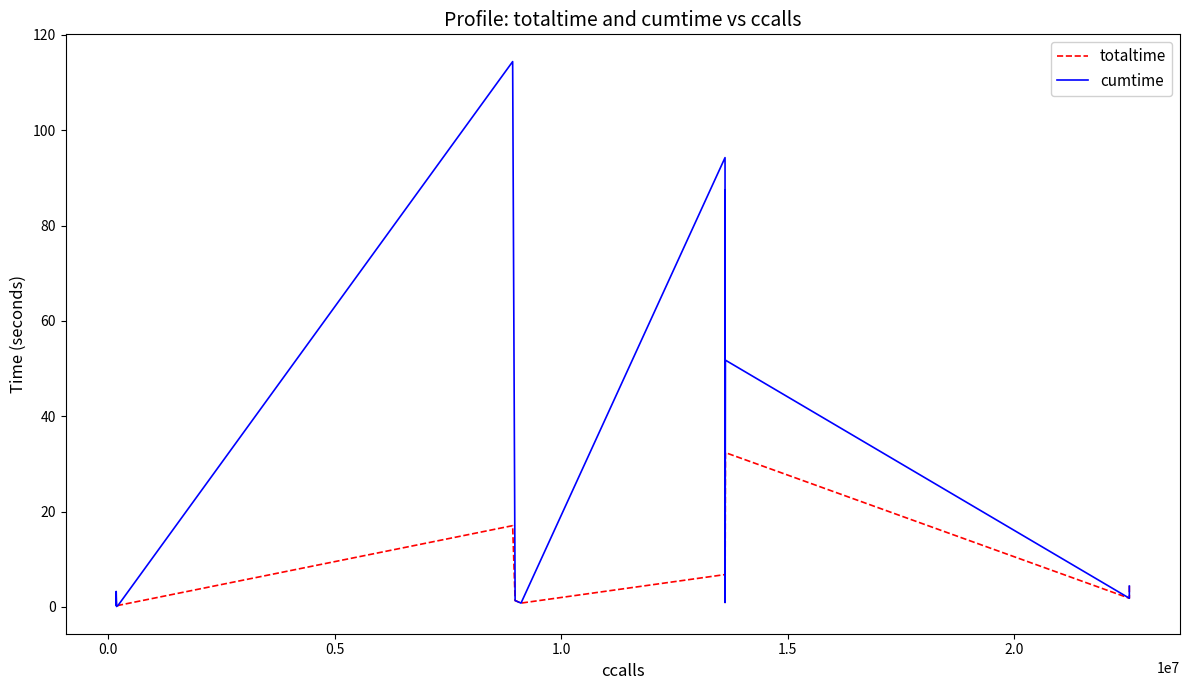

True or false: cumtime and totaltime cross at least once.

False